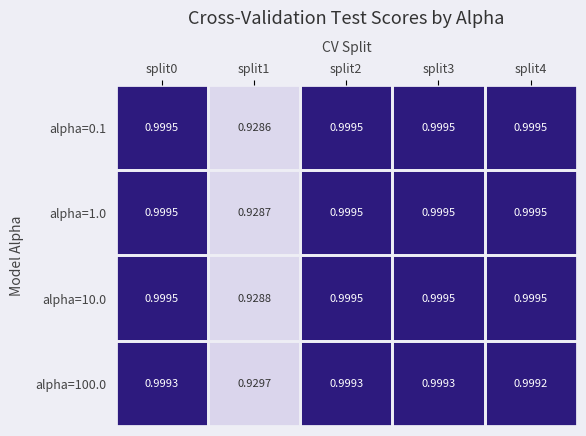

Count the number of categories in the chart.

5